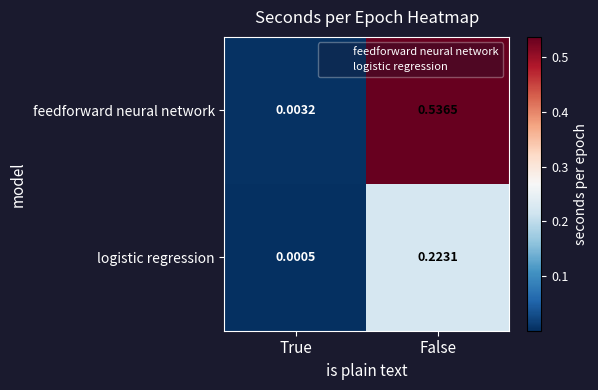

At which category is the sum across all series the highest?

False